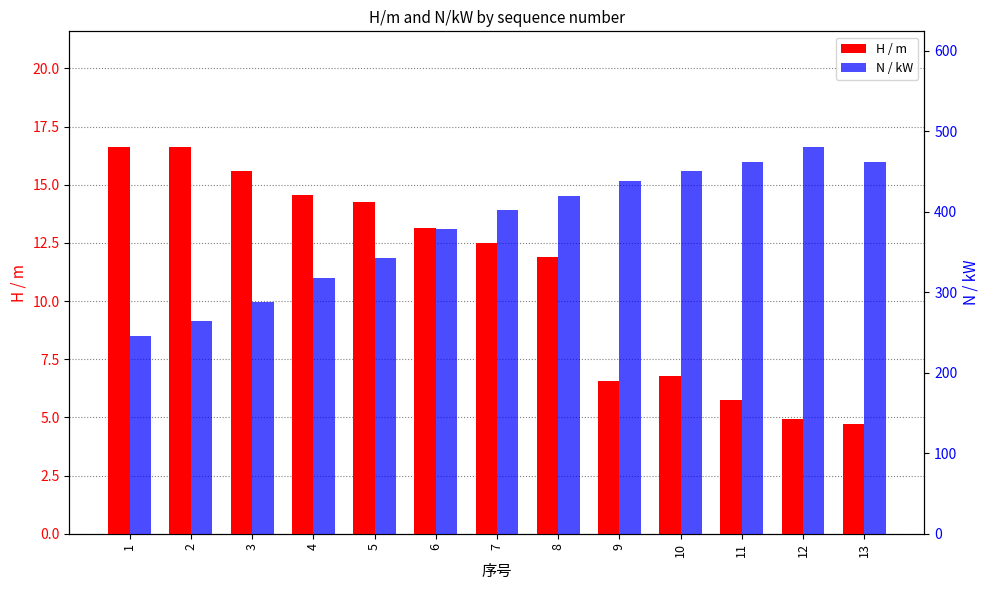

Is the value of H / m at 2 greater than the value of N / kW at 13?

No